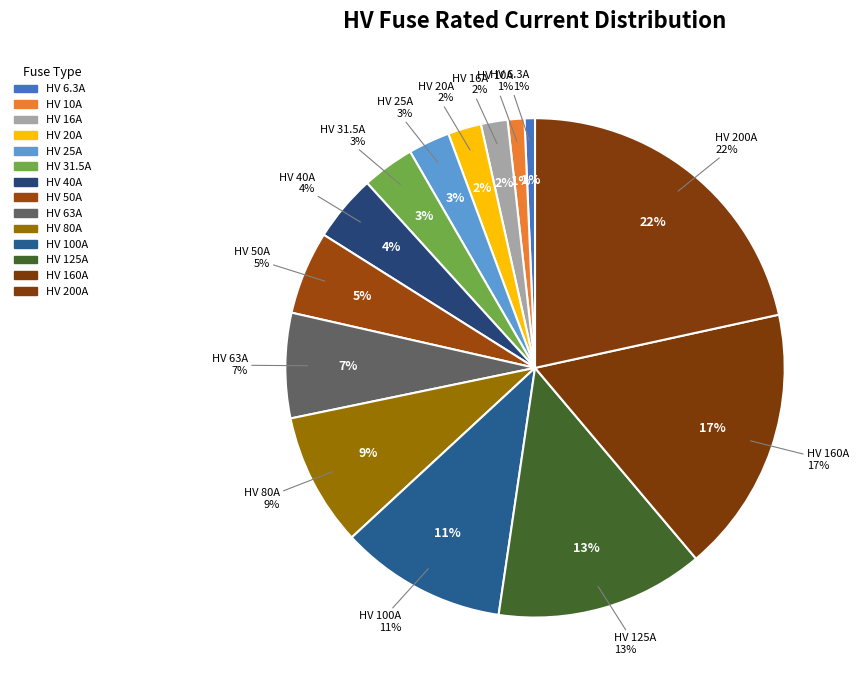

To the nearest percent, what is the combined percentage of HV 40A and HV 10A?

5%